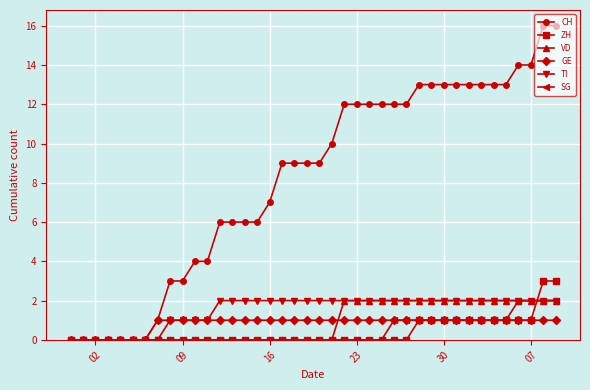

Which series has the widest spread of values?

CH